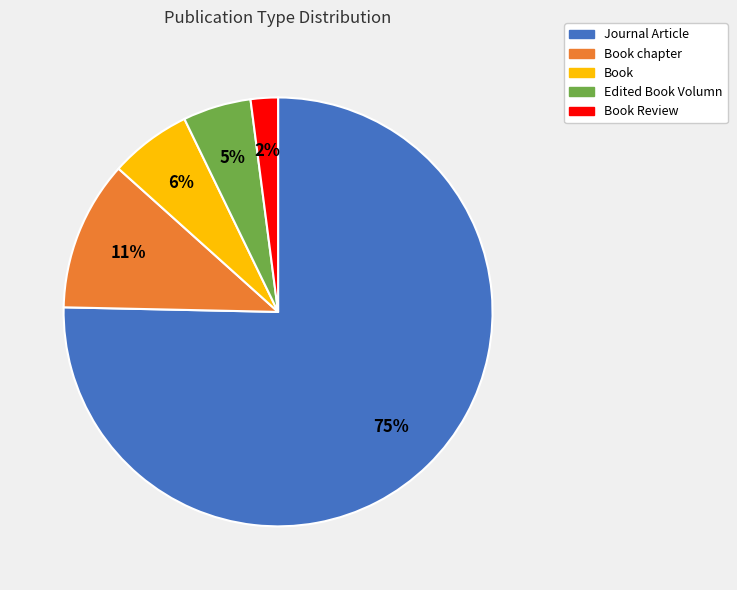

Combined, do Book chapter and Book Review account for over 50%?

No